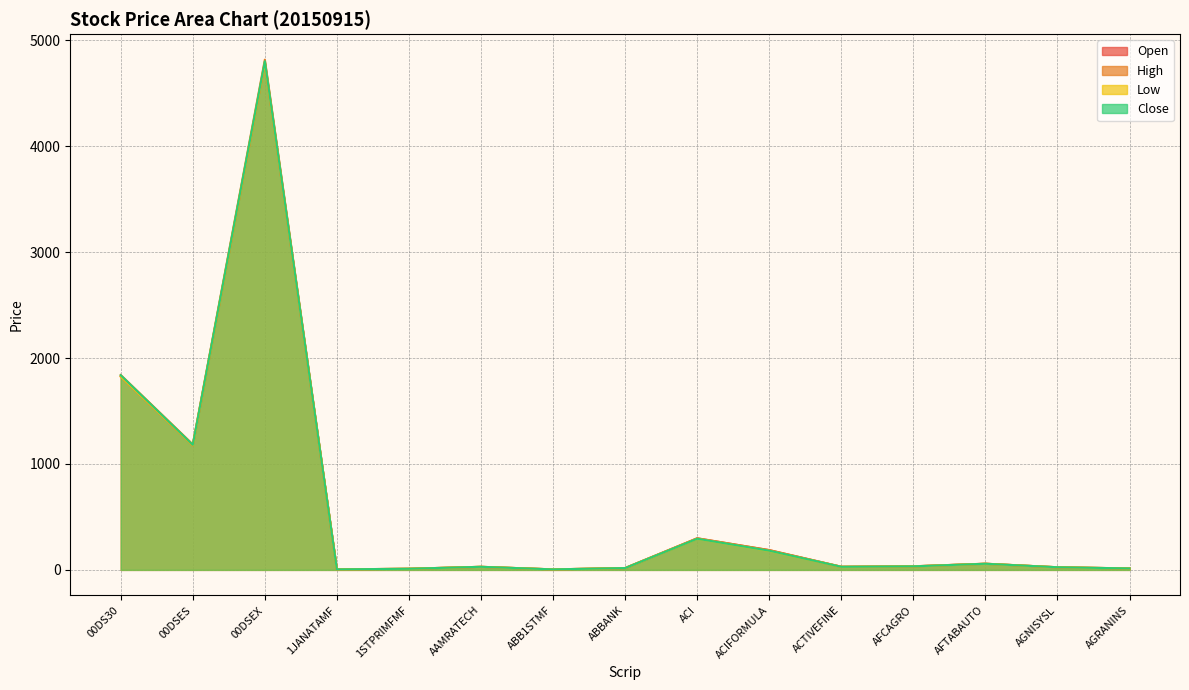

What is the difference between the second highest and minimum values in the High series?

1835.3